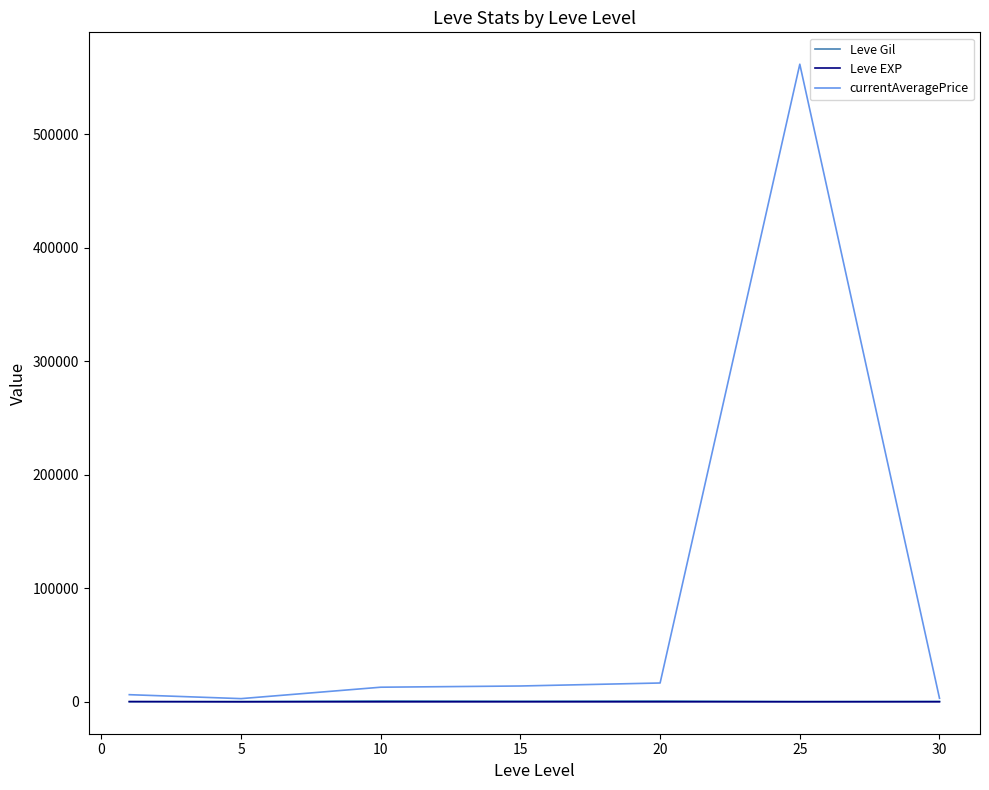

What is the greatest value displayed?

561767.3